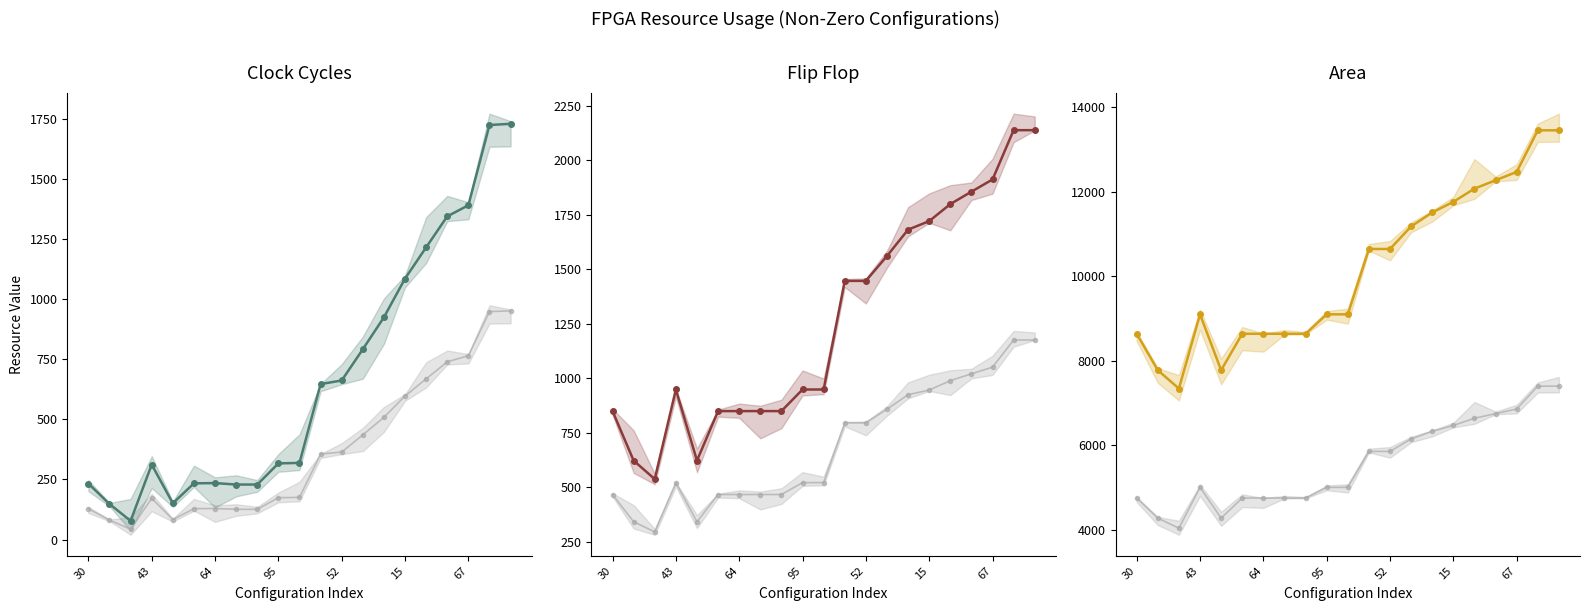

At how many categories does at least one series exceed 4849?

21